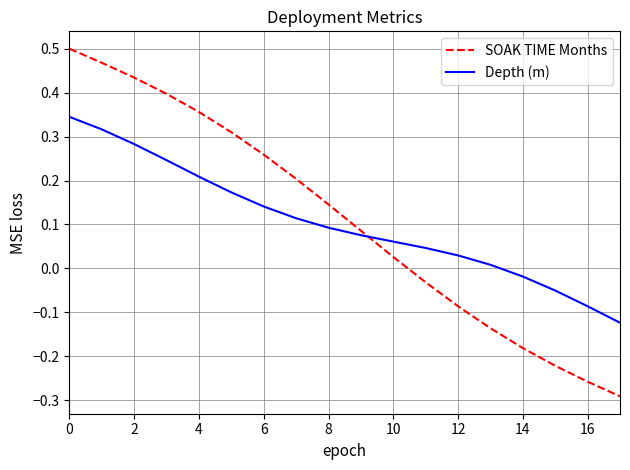

Does the chart have visible grid lines?

Yes